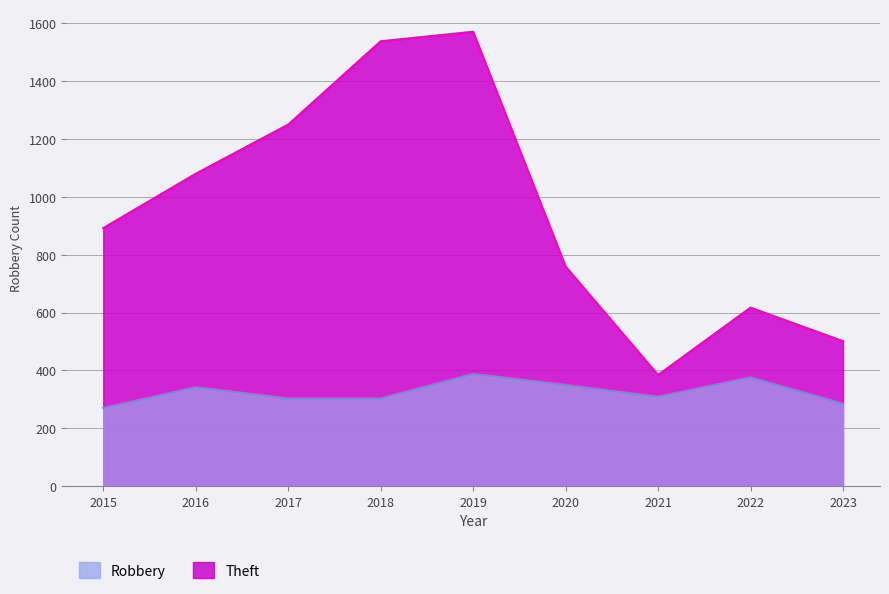

Which series changed the most between 2015 and 2016?

Theft